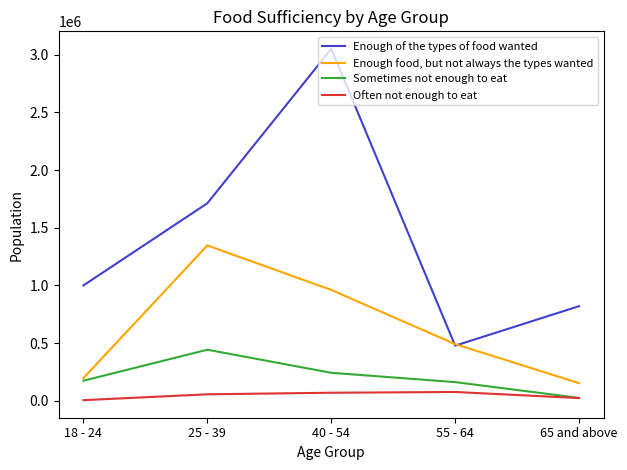

What is the maximum value shown in the chart?

3051194